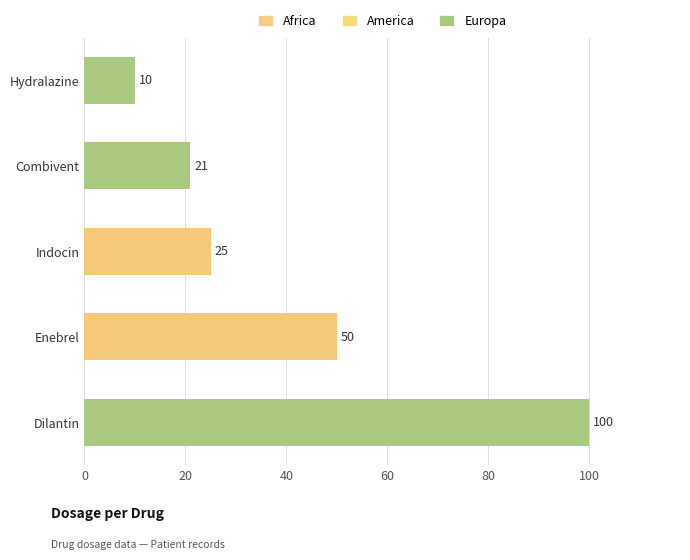

What is the difference between the values at Indocin and Hydralazine?

15